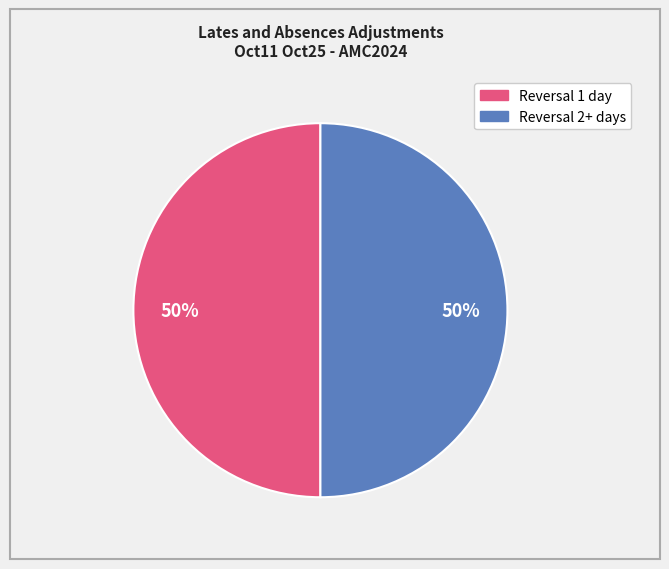

How many slices are in this pie chart?

2